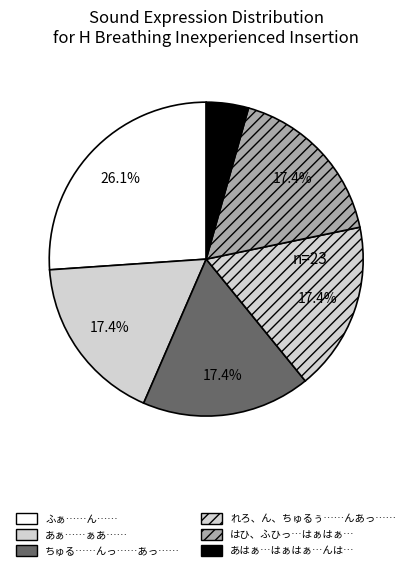

Is there any slice that represents more than half of the pie?

No